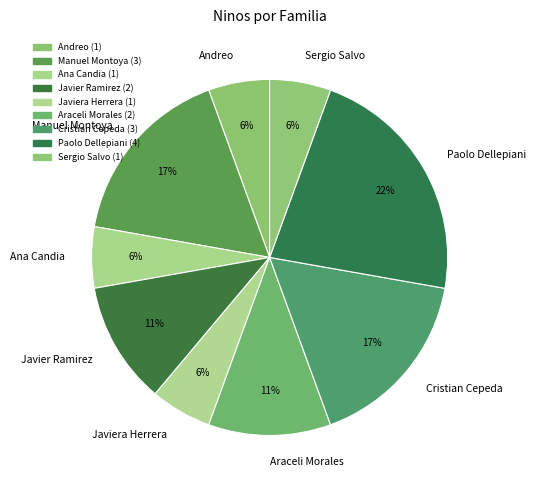

Is Araceli Morales the majority of the pie?

No